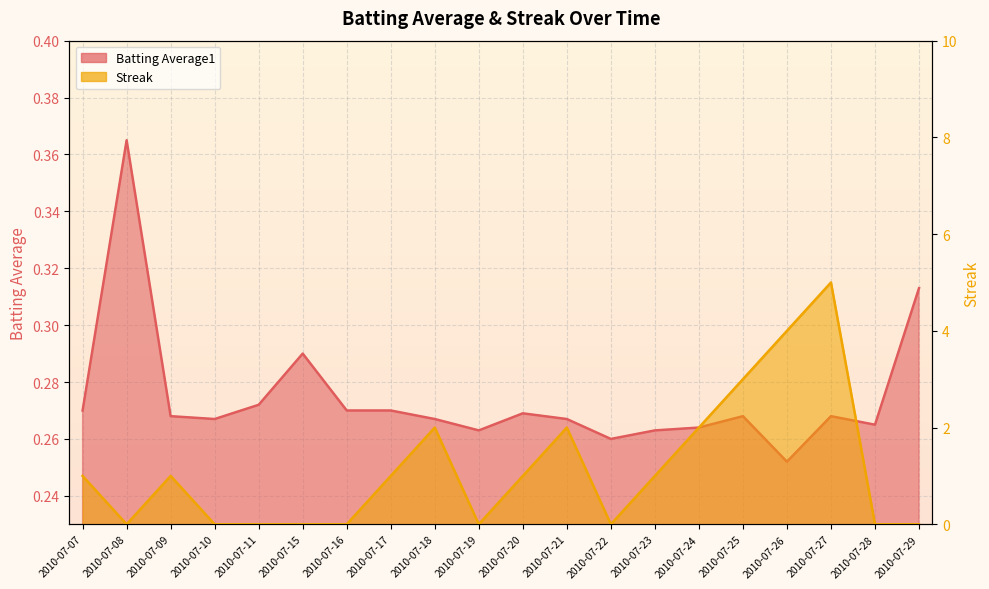

Which series has the largest total across all categories?

Streak